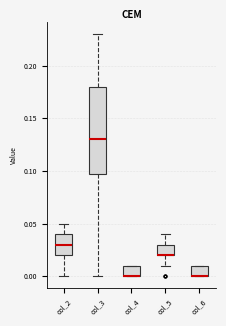

Reading left to right, read every box against the y-axis: the position of its median line, the range the box covers, and the ends of its whiskers. The values are not printed on the chart, so give them approximately, as read against the axis.

col_2: median 0.03, box 0.02 to 0.04, whiskers 0.00 to 0.05
col_3: median 0.13, box 0.10 to 0.18, whiskers 0.00 to 0.23
col_4: median 0.00 (drawn on the box's lower edge), box 0.00 to 0.01, whiskers 0.00 to 0.01
col_5: median 0.02 (drawn on the box's lower edge), box 0.02 to 0.03, whiskers 0.01 to 0.04
col_6: median 0.00 (drawn on the box's lower edge), box 0.00 to 0.01, whiskers 0.00 to 0.01